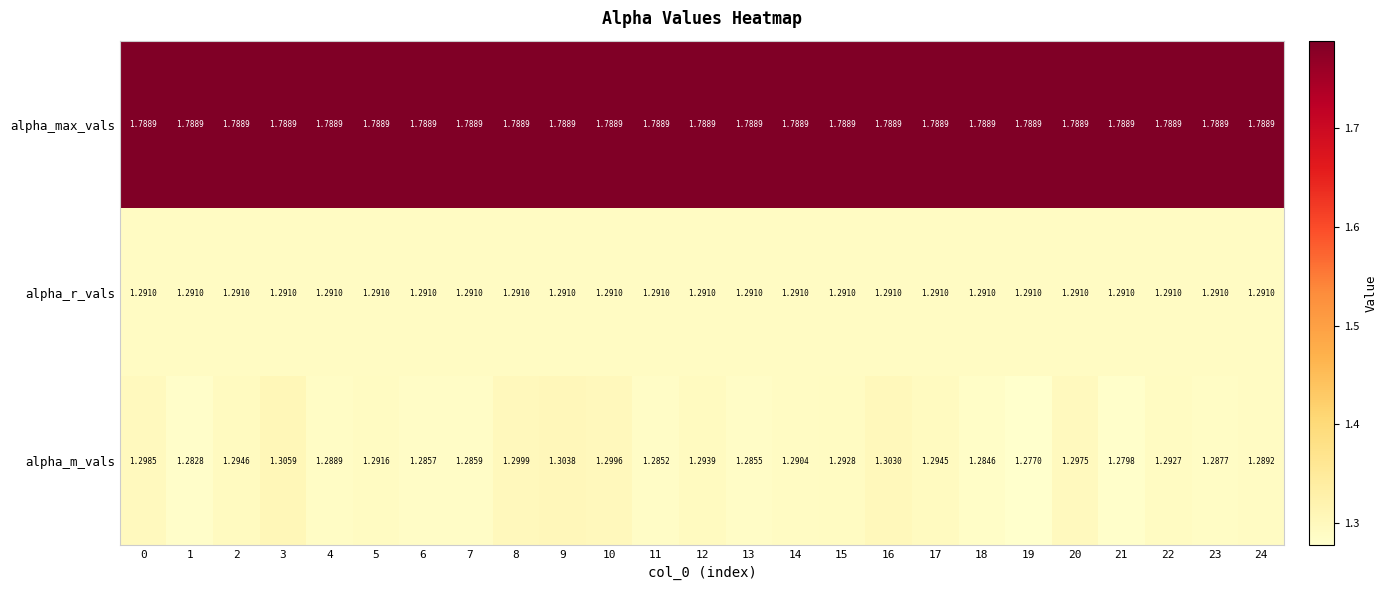

Which series has the largest total across all categories?

alpha_max_vals